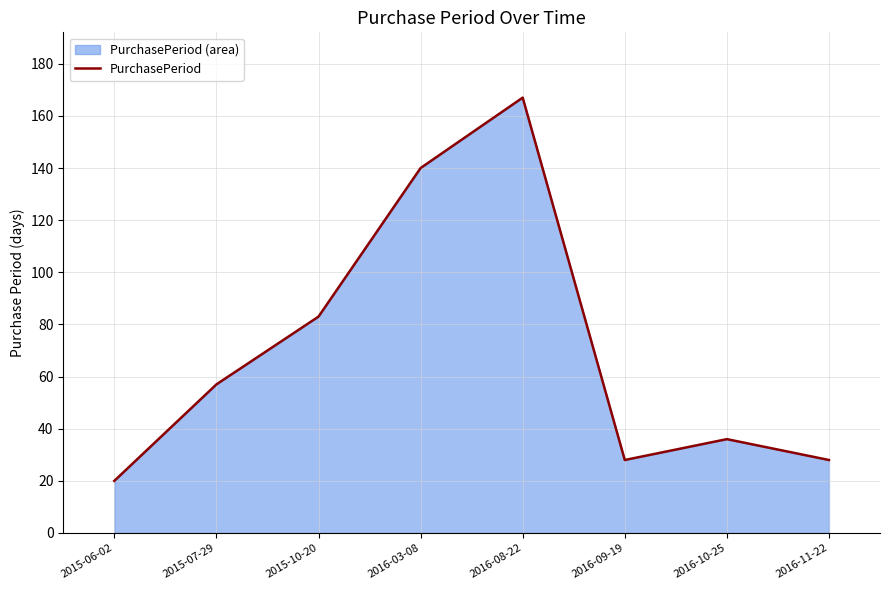

Read the value at 2016-10-25, to the nearest 10.

40